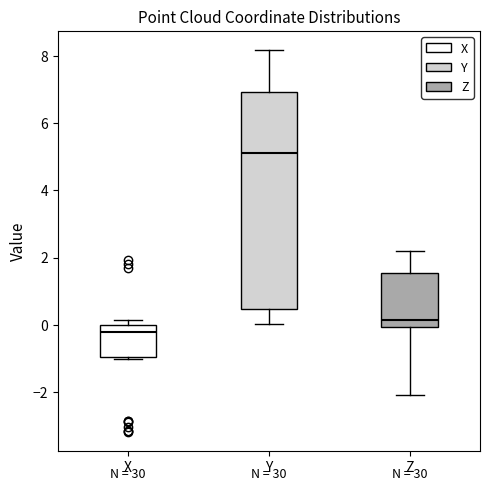

Reading left to right, transcribe this box plot: for each box, give where its median line is, the range the box spans, and where its two whiskers end, as read against the y-axis. The values are not printed on the chart, so give them approximately, as read against the axis.

X: median -0.2, box -1.0 to 0.0, whiskers -1.0 to 0.2
Y: median 5.0, box 0.4 to 7.0, whiskers 0.0 to 8.2
Z: median 0.2, box 0.0 to 1.6, whiskers -2.0 to 2.2